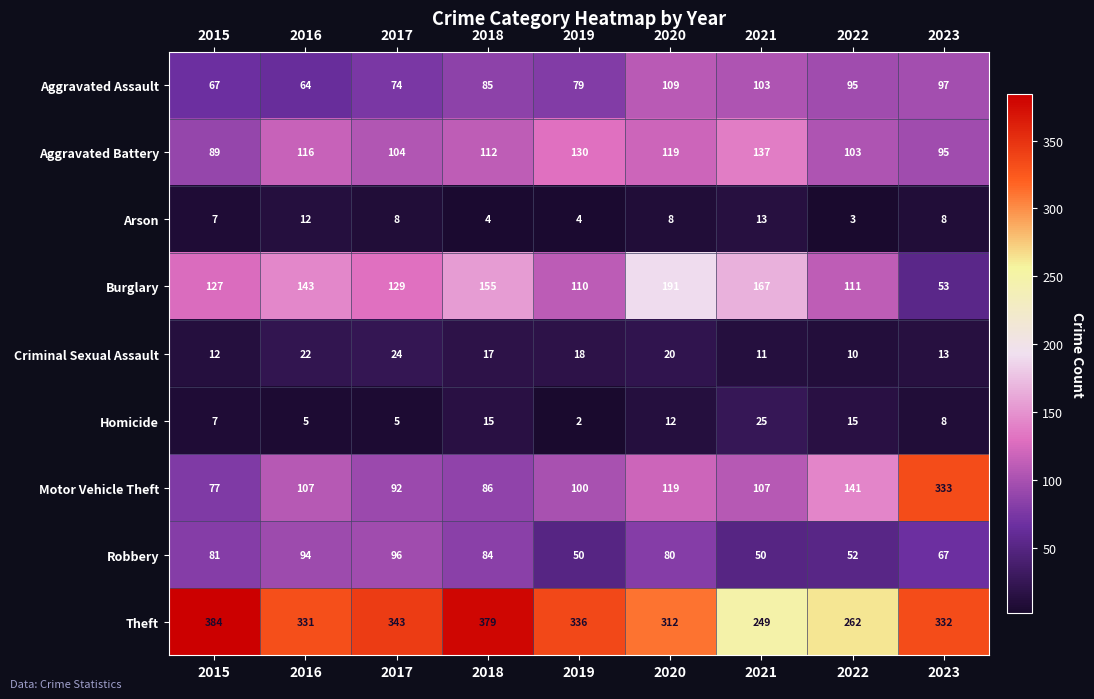

List the labels in order of Burglary value, largest first.

2020, 2021, 2018, 2016, 2017, 2015, 2022, 2019, 2023